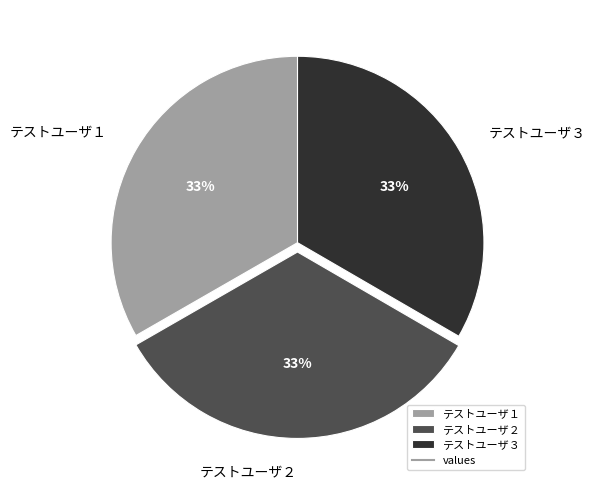

Is テストユーザ３ the majority of the pie?

No